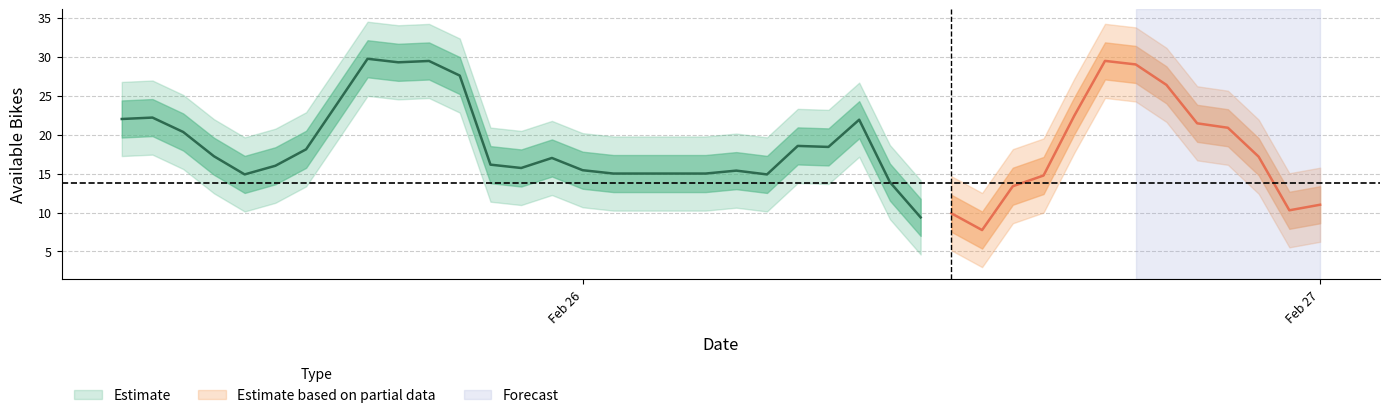

Rank the categories by value from highest to lowest.

2020-02-25 17:00:00, 2020-02-26 17:00:00, 2020-02-25 19:00:00, 2020-02-25 18:00:00, 2020-02-26 18:00:00, 2020-02-25 20:00:00, 2020-02-26 19:00:00, 2020-02-25 16:00:00, 2020-02-26 16:00:00, 2020-02-25 10:00:00, 2020-02-25 09:00:00, 2020-02-26 09:00:00, 2020-02-26 20:00:00, 2020-02-26 21:00:00, 2020-02-25 11:00:00, 2020-02-26 07:00:00, 2020-02-26 08:00:00, 2020-02-25 15:00:00, 2020-02-25 12:00:00, 2020-02-26 22:00:00, 2020-02-25 23:00:00, 2020-02-25 21:00:00, 2020-02-25 14:00:00, 2020-02-25 22:00:00, 2020-02-26 00:00:00, 2020-02-26 05:00:00, 2020-02-26 01:00:00, 2020-02-26 02:00:00, 2020-02-26 03:00:00, 2020-02-26 04:00:00, 2020-02-25 13:00:00, 2020-02-26 06:00:00, 2020-02-26 15:00:00, 2020-02-26 10:00:00, 2020-02-26 14:00:00, 2020-02-27 00:00:00, 2020-02-26 23:00:00, 2020-02-26 12:00:00, 2020-02-26 11:00:00, 2020-02-26 13:00:00